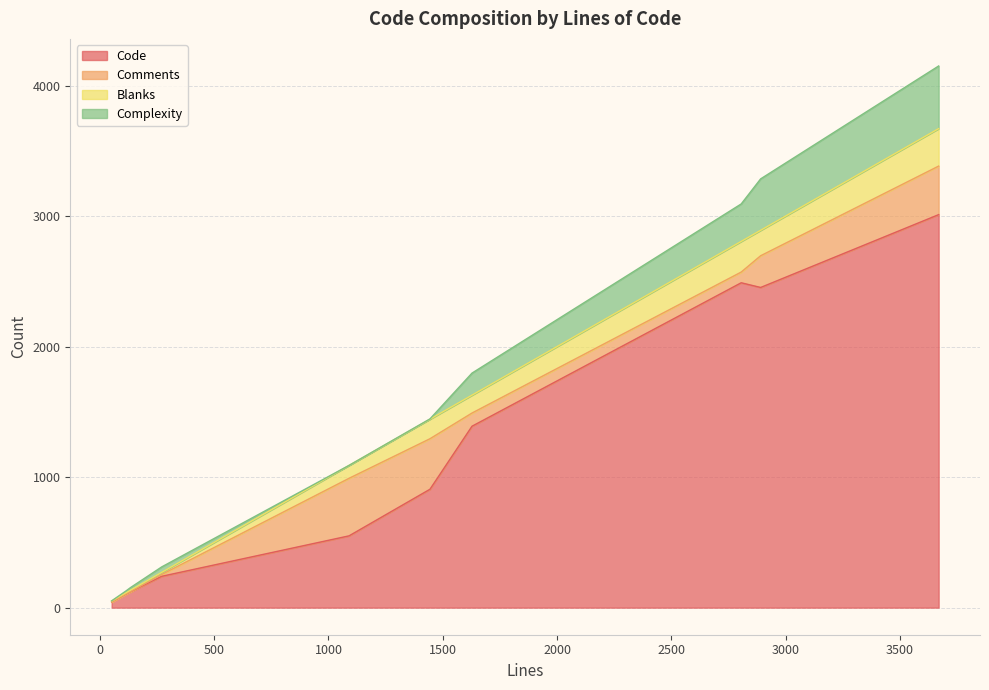

How many interior local peaks does the Comments series have?

2